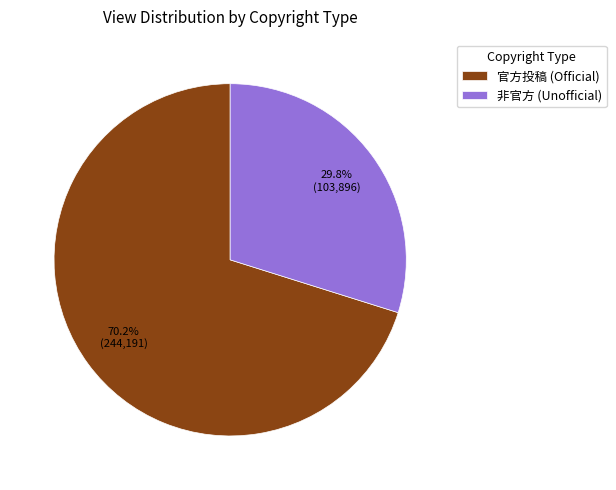

Which slice is the largest?

官方投稿 (Official)